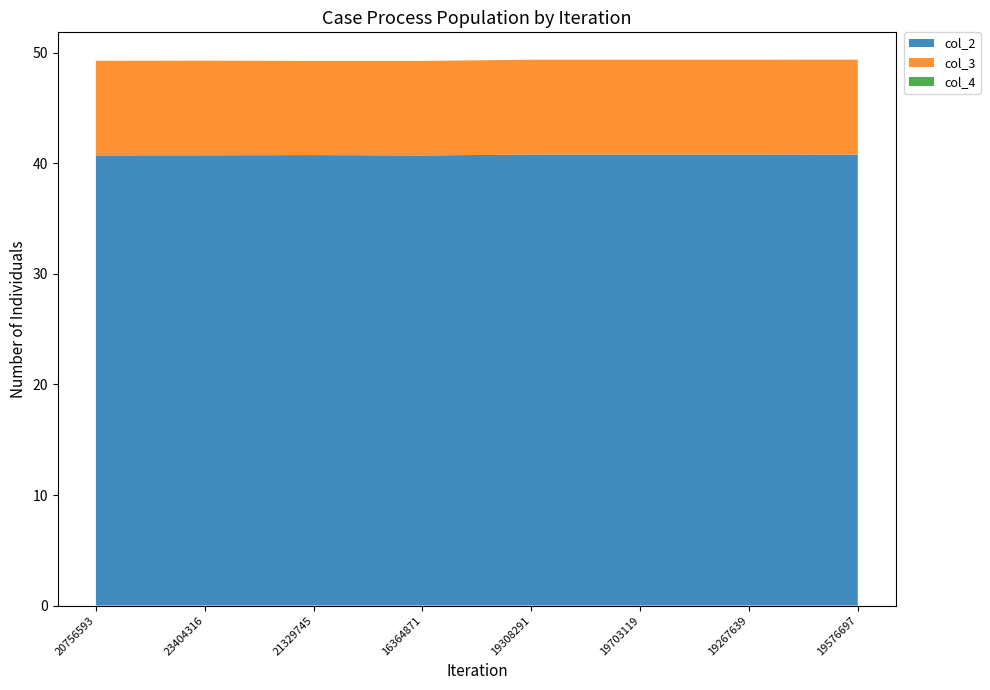

Reading right to left, extract all data points from this chart.

col_2: 19576697=40.8	19267639=40.8	19703119=40.8	19308291=40.8	16364871=40.7	21329745=40.7	23404316=40.7	20756593=40.7
col_3: 19576697=8.6	19267639=8.6	19703119=8.6	19308291=8.6	16364871=8.6	21329745=8.5	23404316=8.6	20756593=8.6
col_4: 19576697=0.0	19267639=0.0	19703119=0.0	19308291=0.0	16364871=0.0	21329745=0.0	23404316=0.0	20756593=0.0